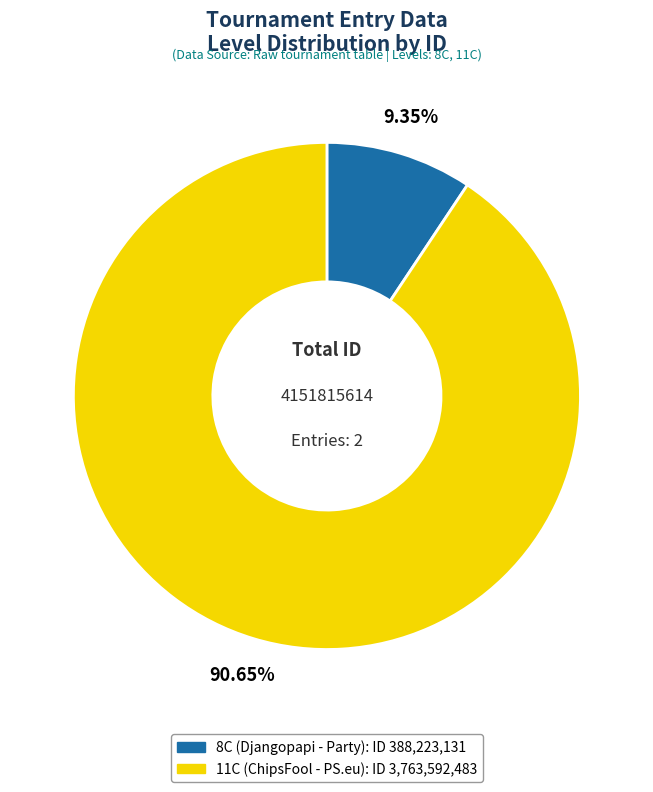

True or false: 8C accounts for 22% of the total.

False